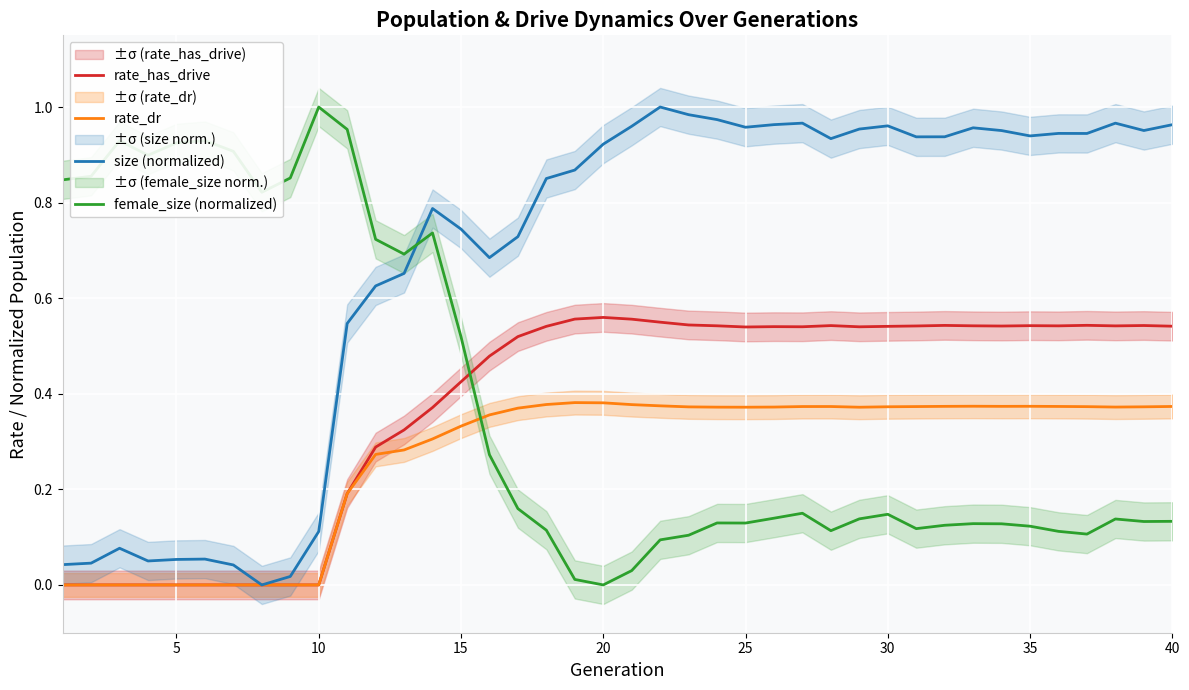

How many interior local valleys does the rate_dr series have?

4